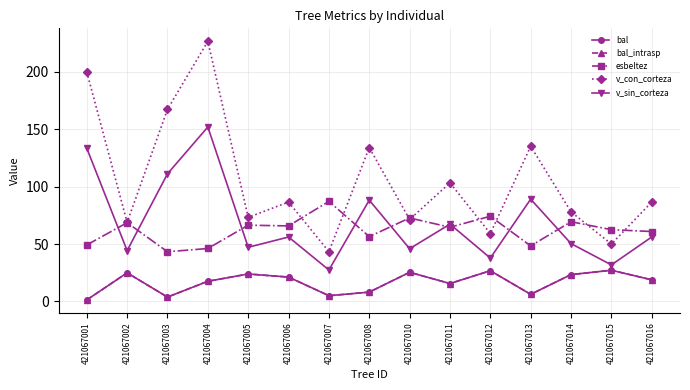

Which series changed the most between 421067001 and 421067004?

v_con_corteza